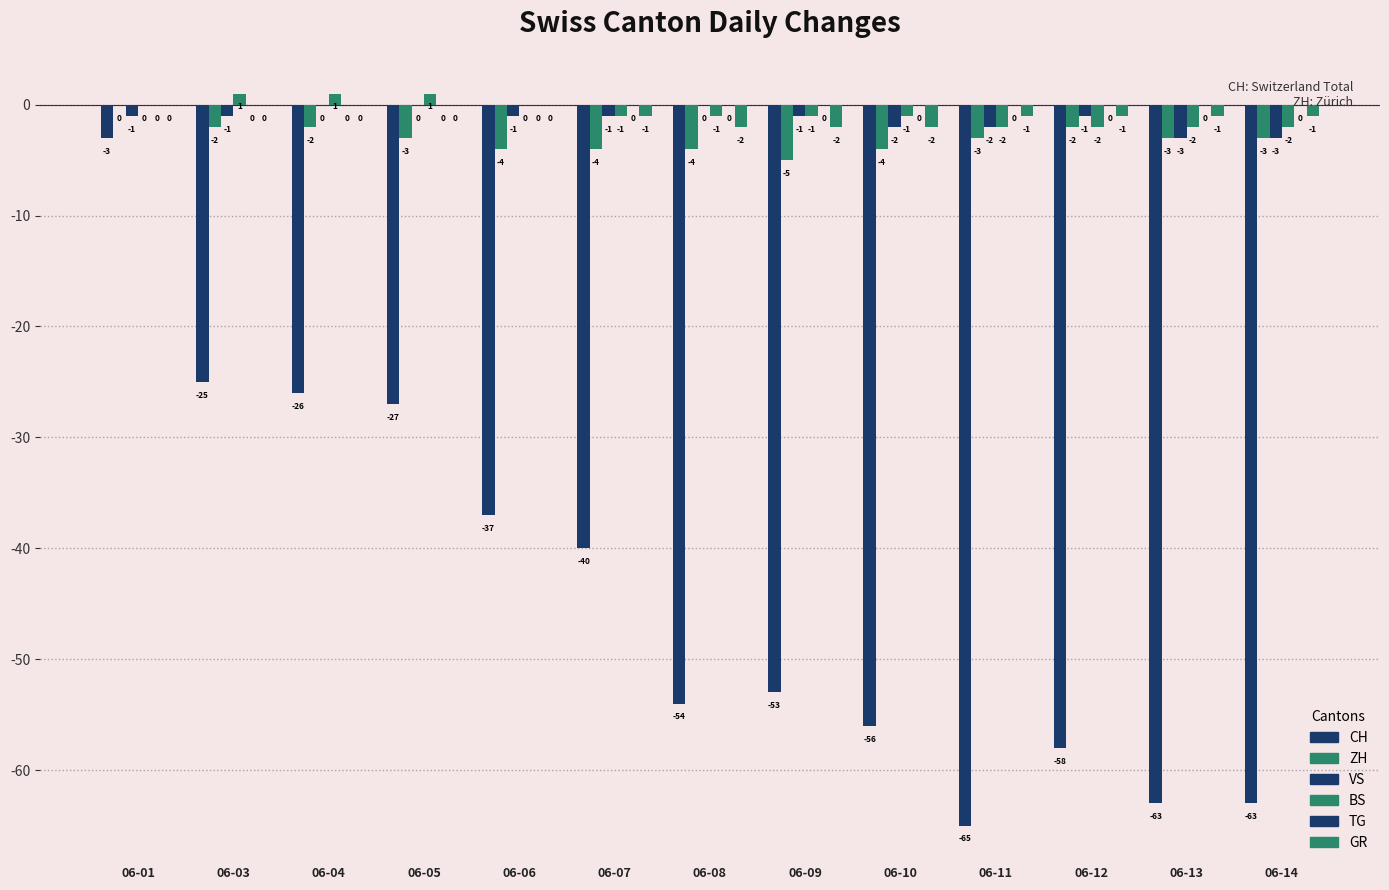

Are the bars horizontal?

No